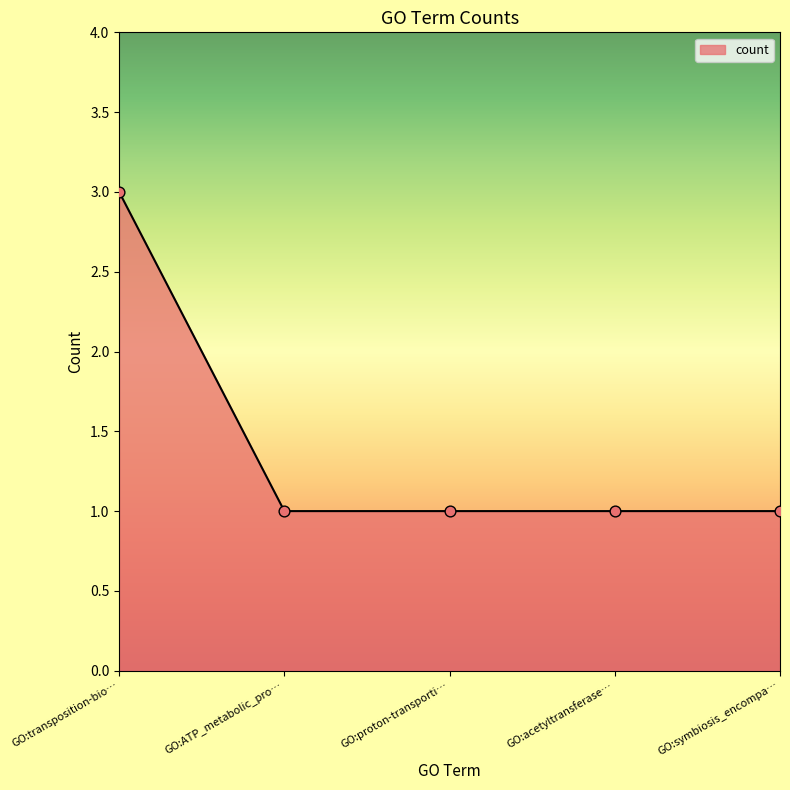

What is the ratio of the value at GO:transposition-bio… to the value at GO:proton-transporti…?

3.0